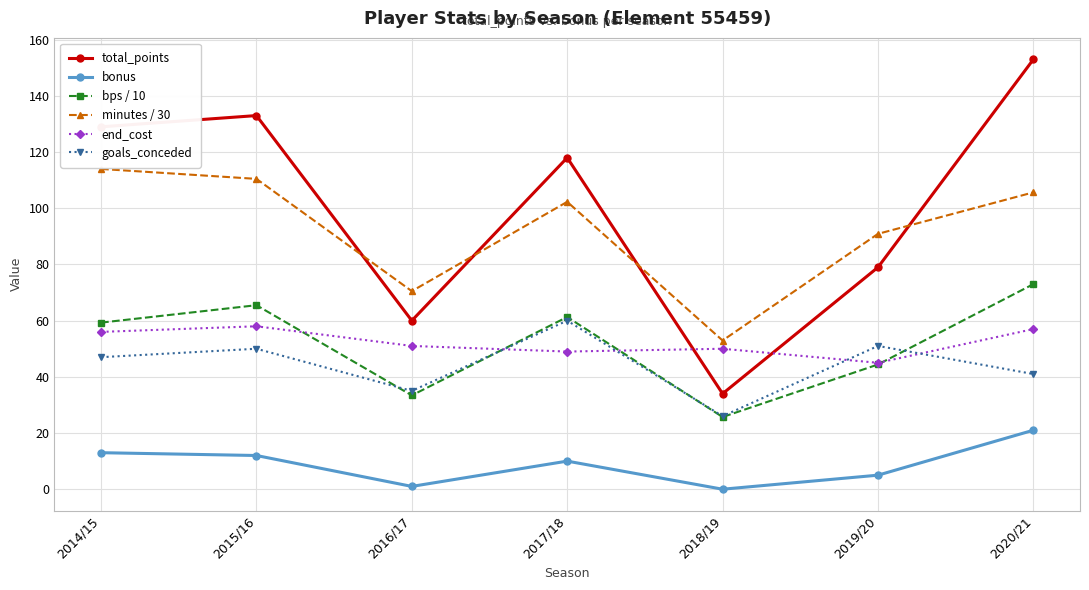

What is the average value of the bonus series?

8.9